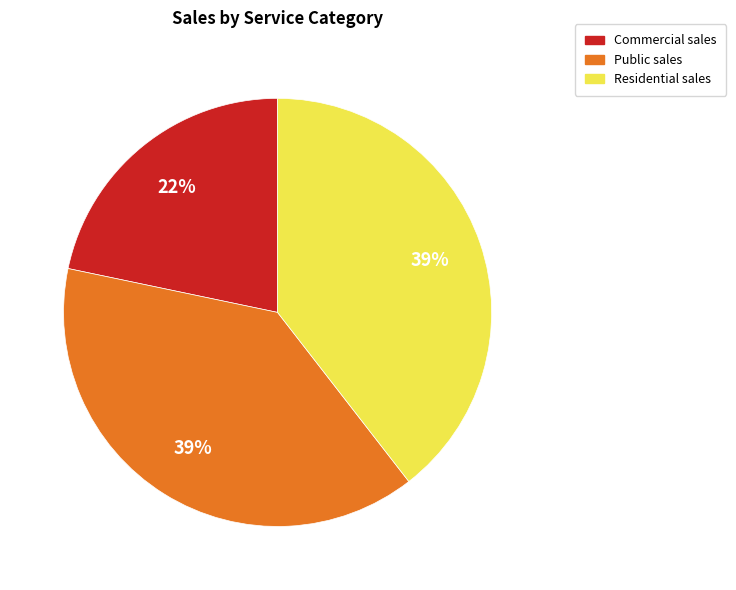

Is there a majority slice in this chart?

No